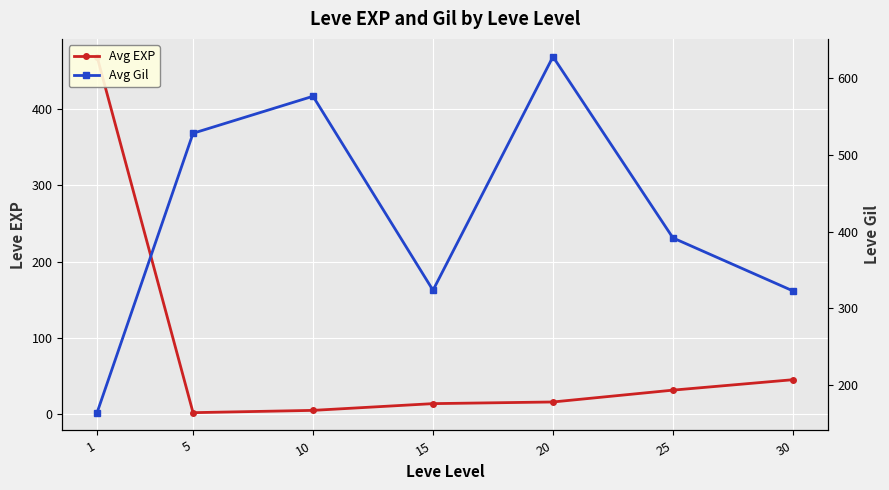

Rank the categories by Avg EXP value from highest to lowest.

1, 30, 25, 20, 15, 10, 5